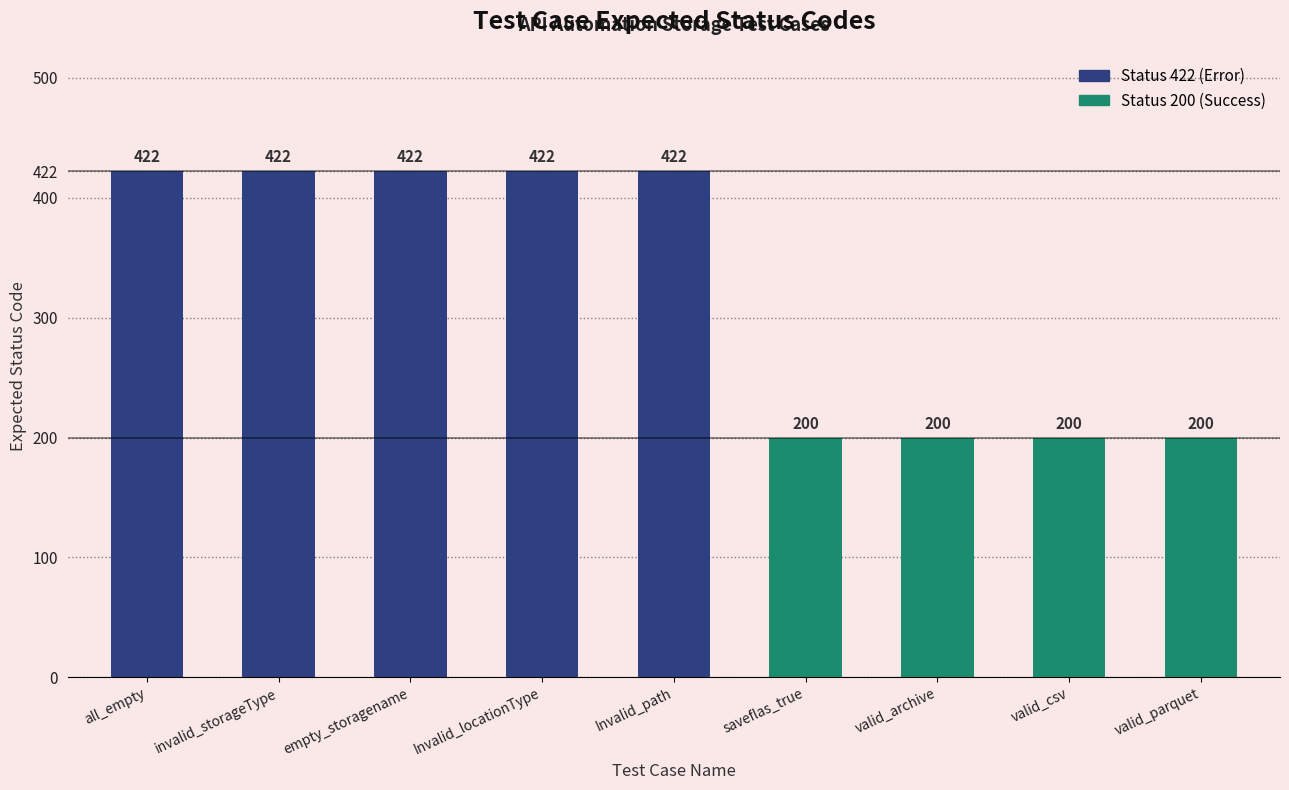

What is the greatest value displayed?

422